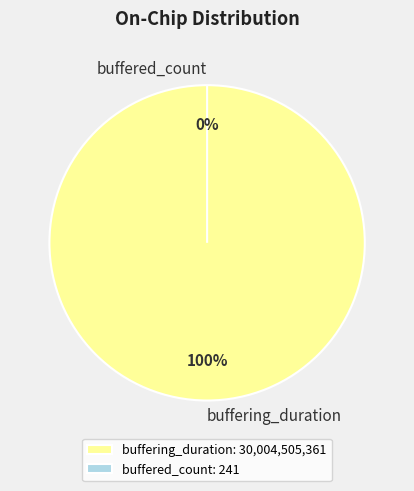

What is the change in value from buffering_duration to buffered_count?

-30004505120